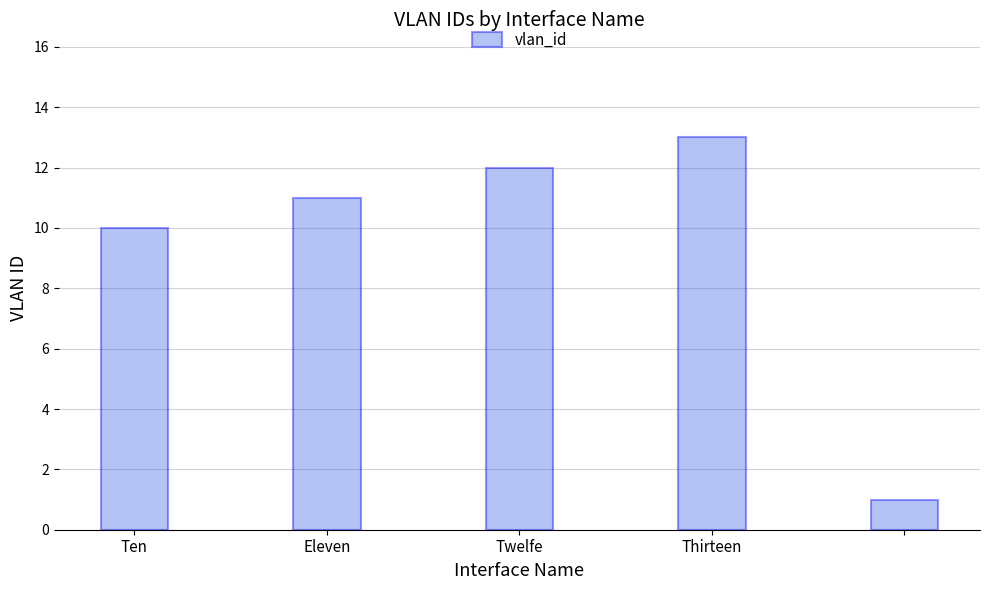

What is the value of the 5th bar from the left?

1